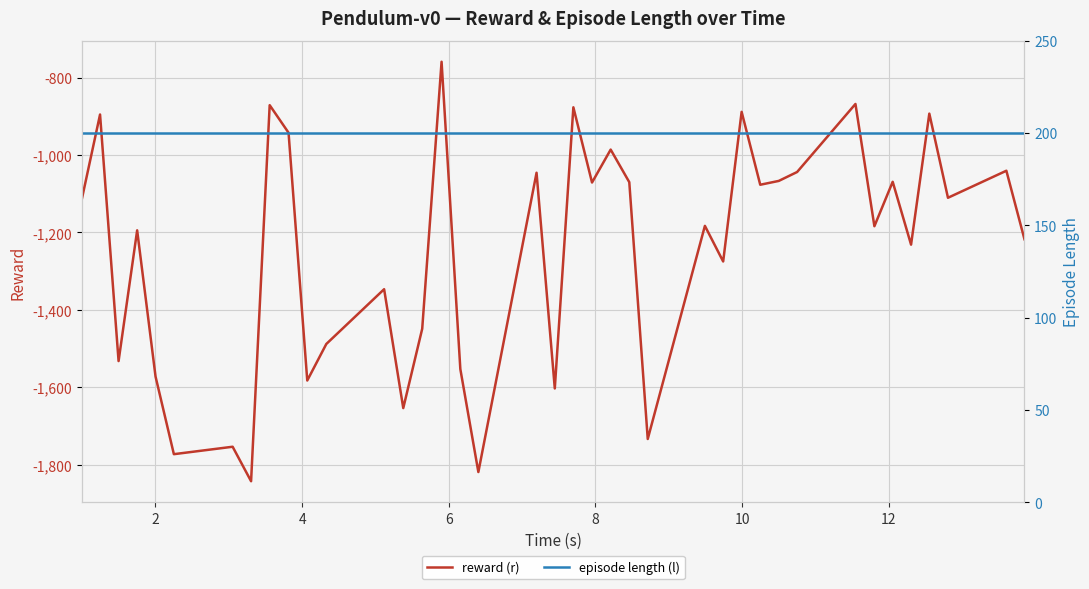

True or false: episode length (l) has more than 1 interior local peaks.

False